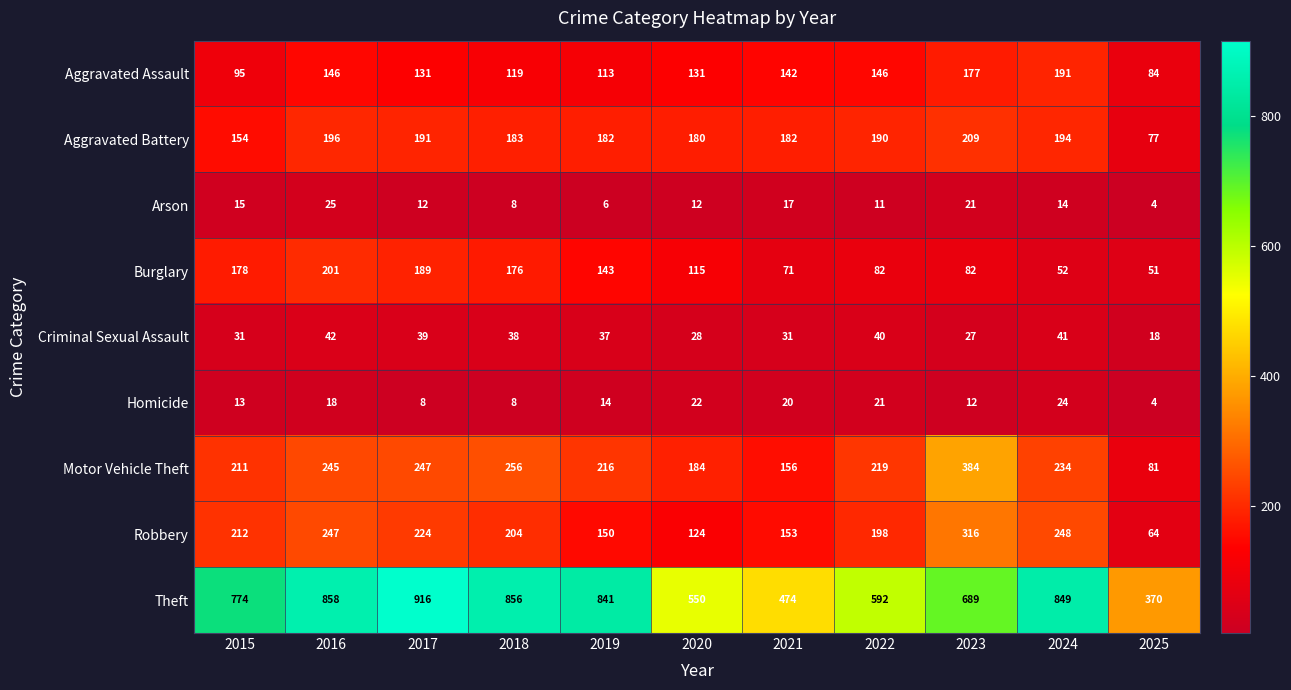

What is the minimum value shown in the chart?

4